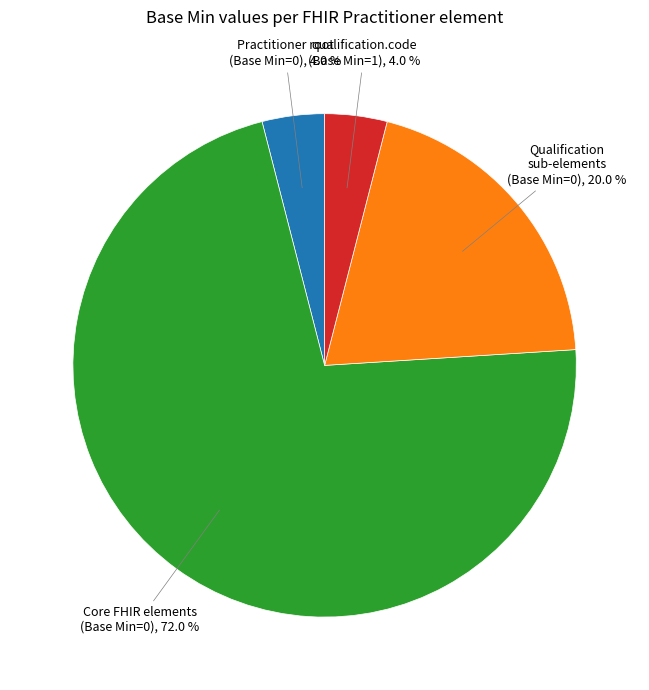

Does any single category account for the majority?

Yes